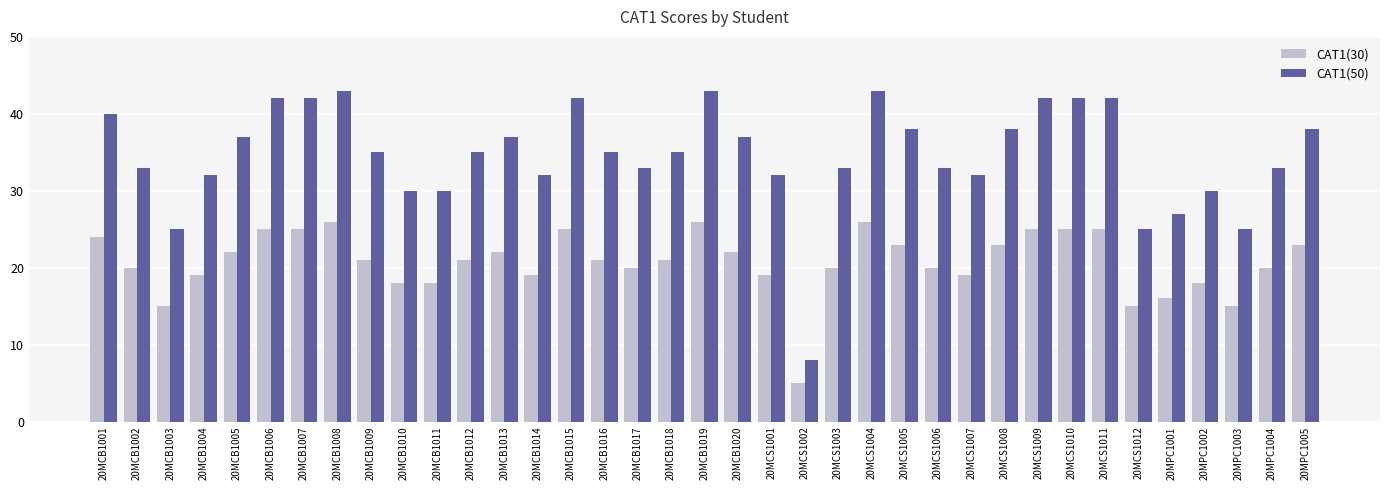

What is the average value of the CAT1(30) series?

21